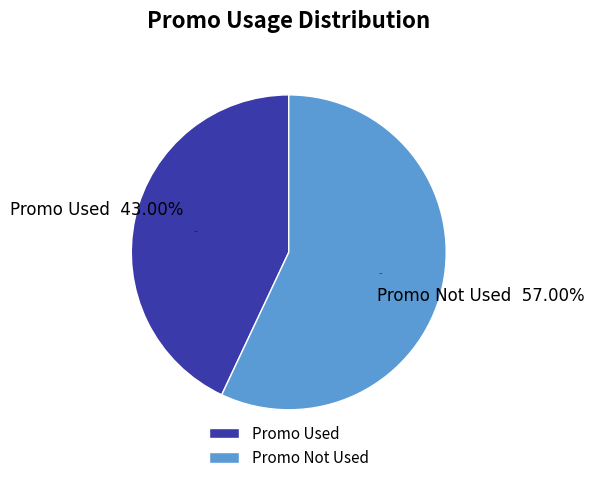

Count the number of slices in the pie.

2